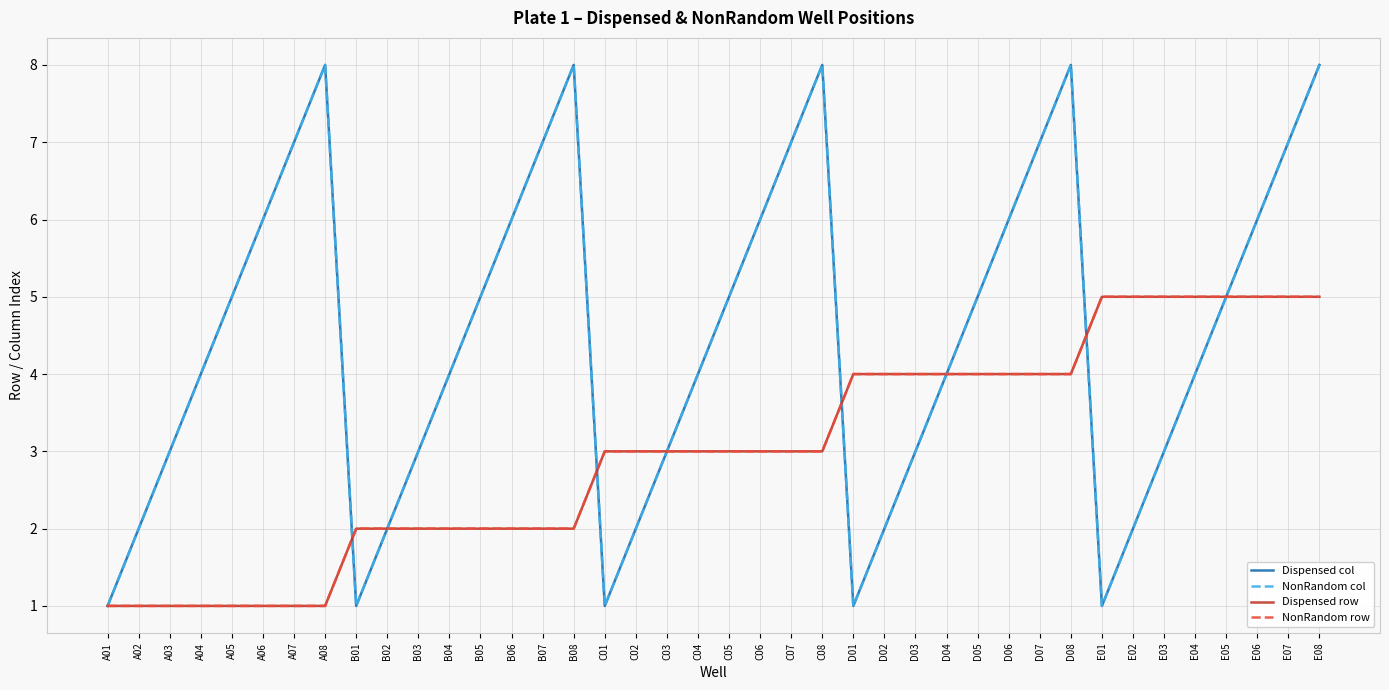

What is the spread (max minus min) of values at D02?

2